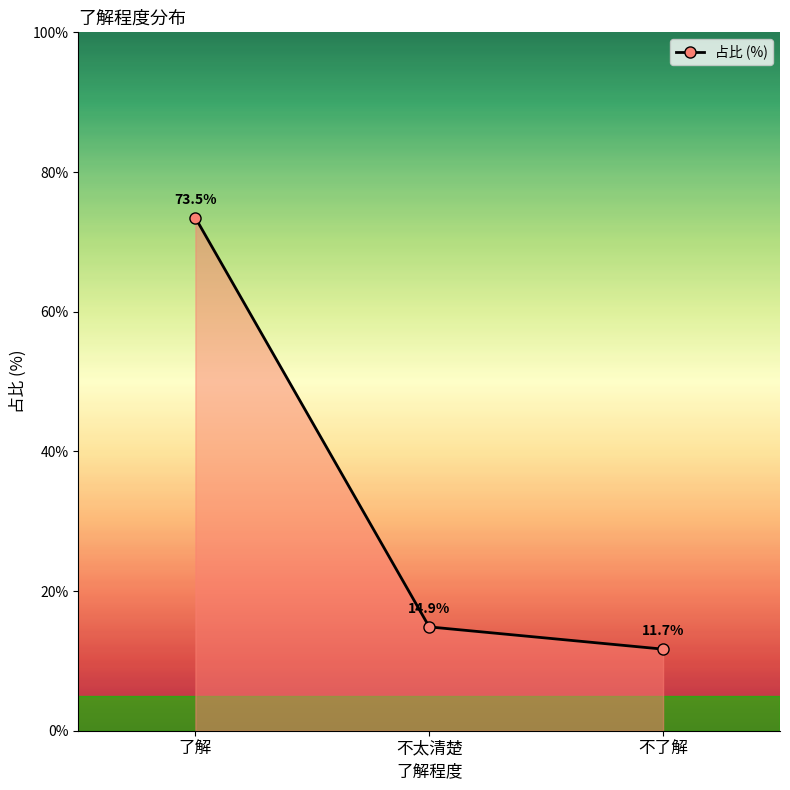

Reading left to right, list all the values displayed in this chart.

了解=73.5	不太清楚=14.9	不了解=11.7